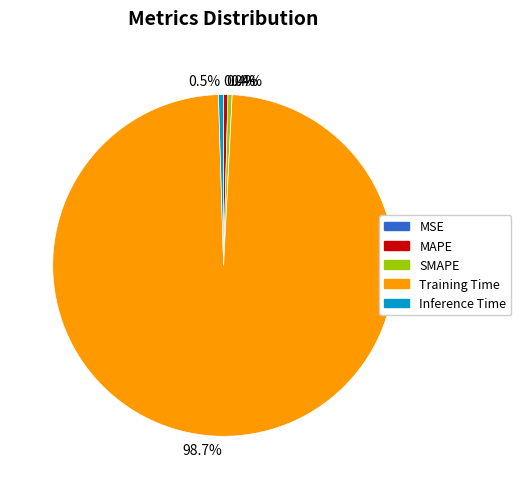

Which has a higher value, Inference Time or Training Time?

Training Time